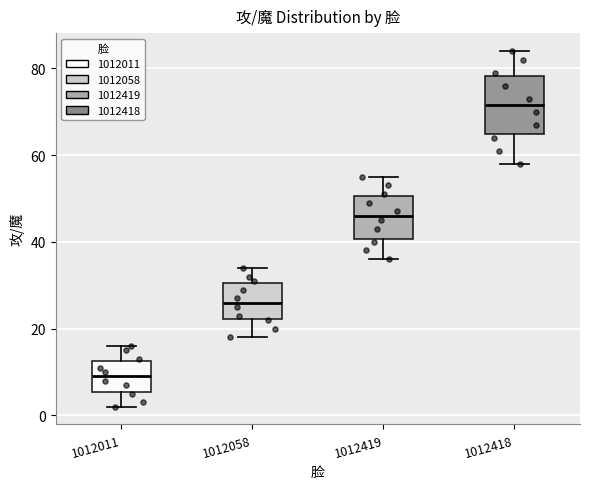

Which box's median line is the highest?

1012418